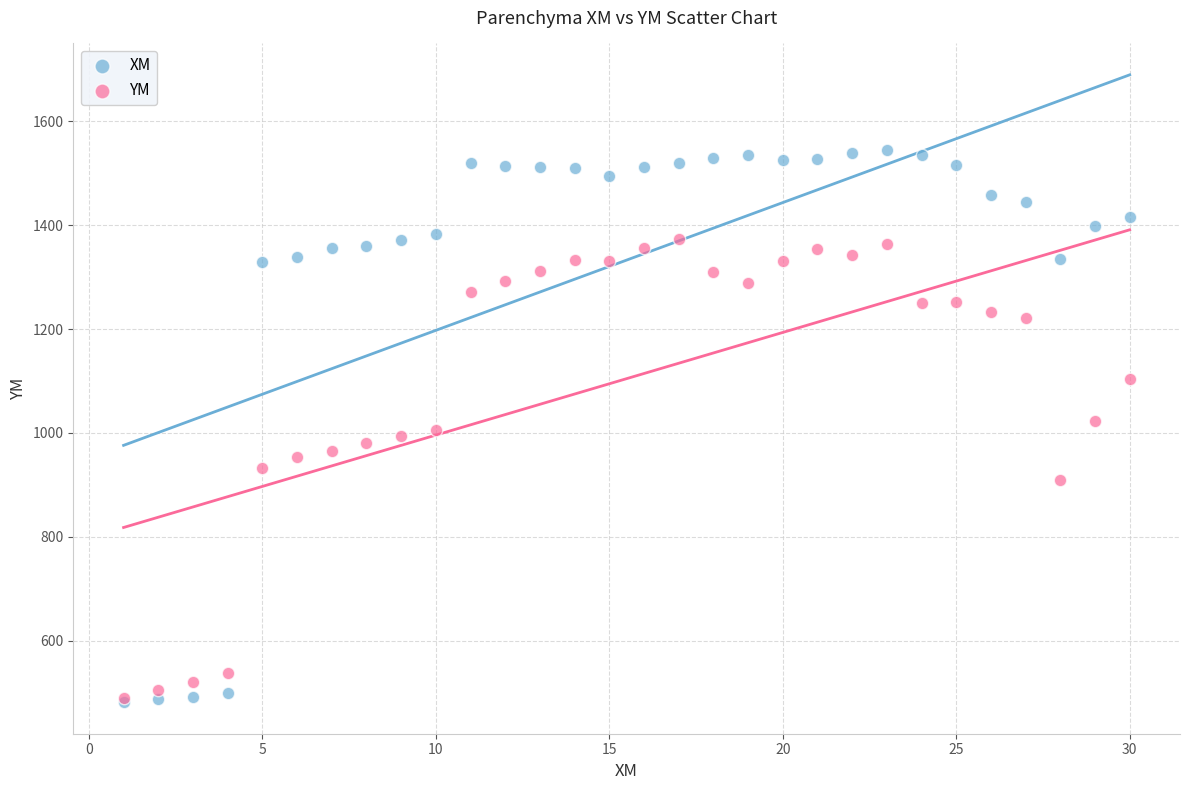

Which series reaches the maximum Y coordinate?

XM